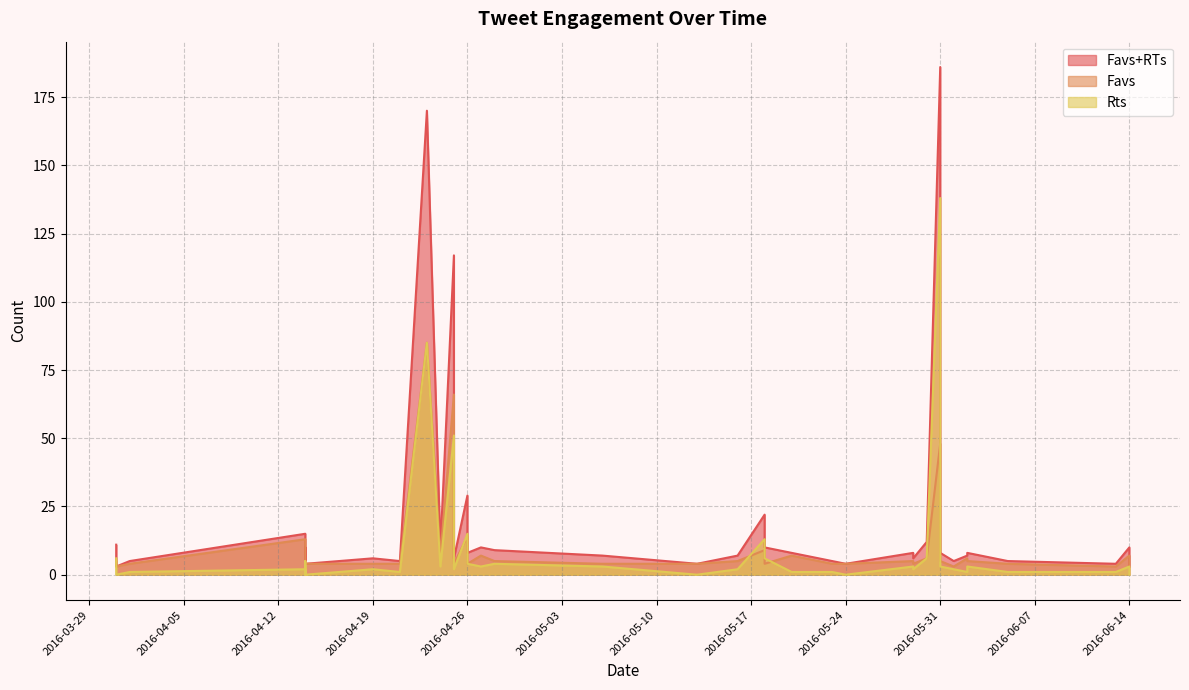

What is the sum of the Favs+RTs values at 2016-05-30 and 2016-05-29?

20